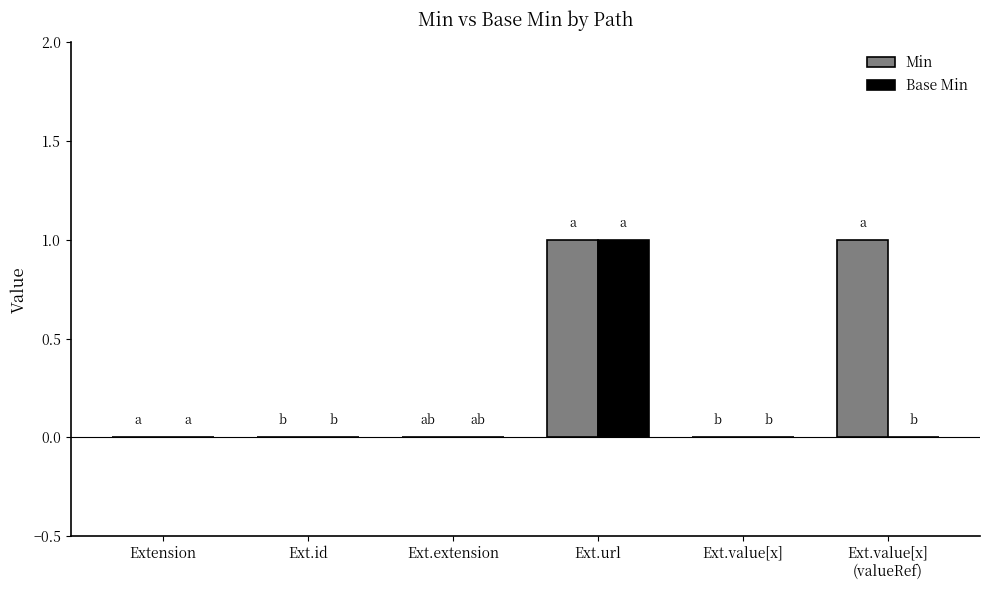

What is the difference between the Min values at Ext.value[x] and Ext.url?

1